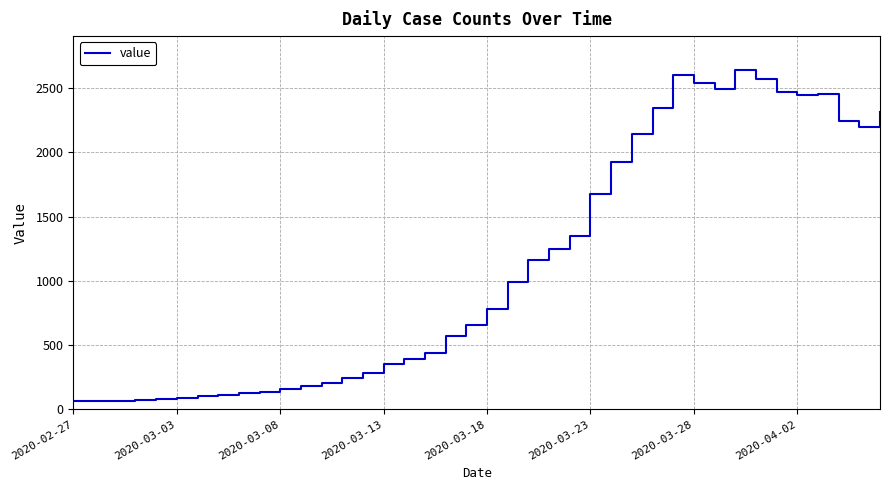

What is the maximum value shown in the chart?

2640